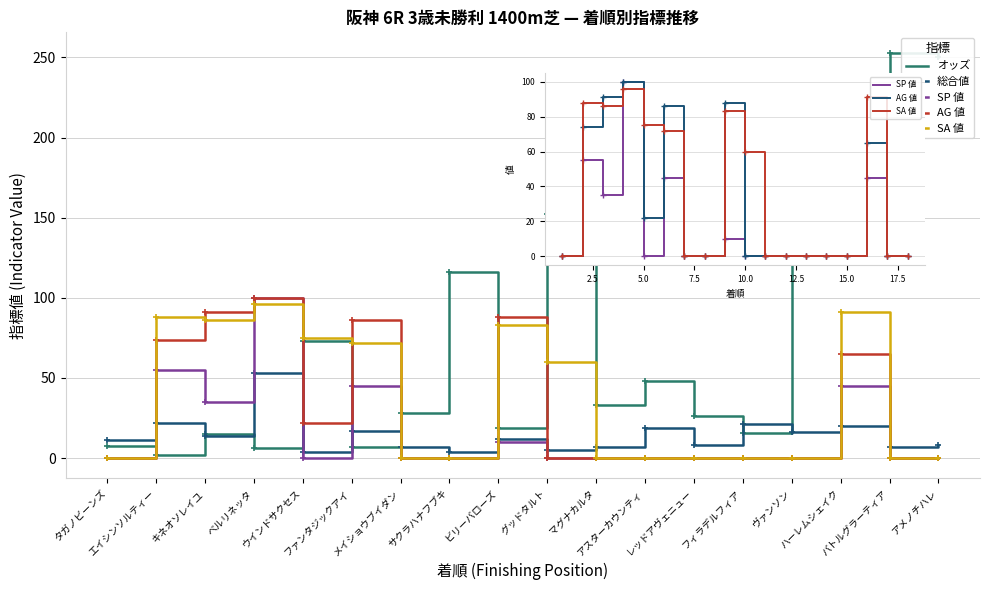

What is the average value of the SA 値 series?

36.2